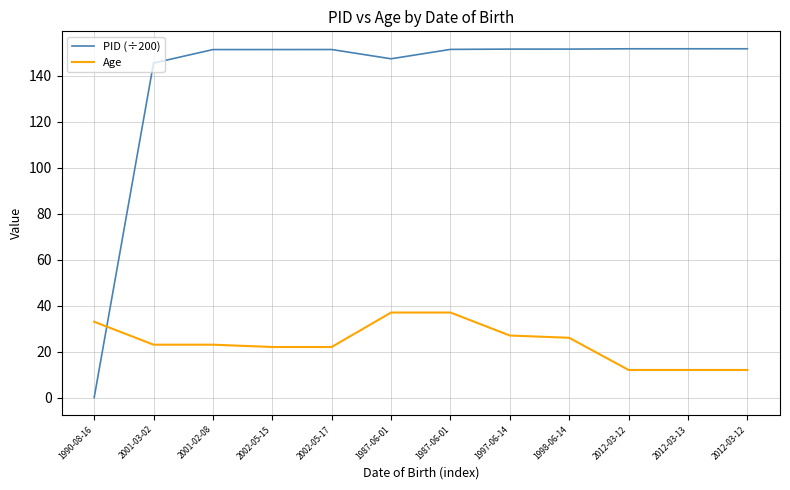

True or false: PID (÷200) has a value of 105.9 at 2002-05-17.

False